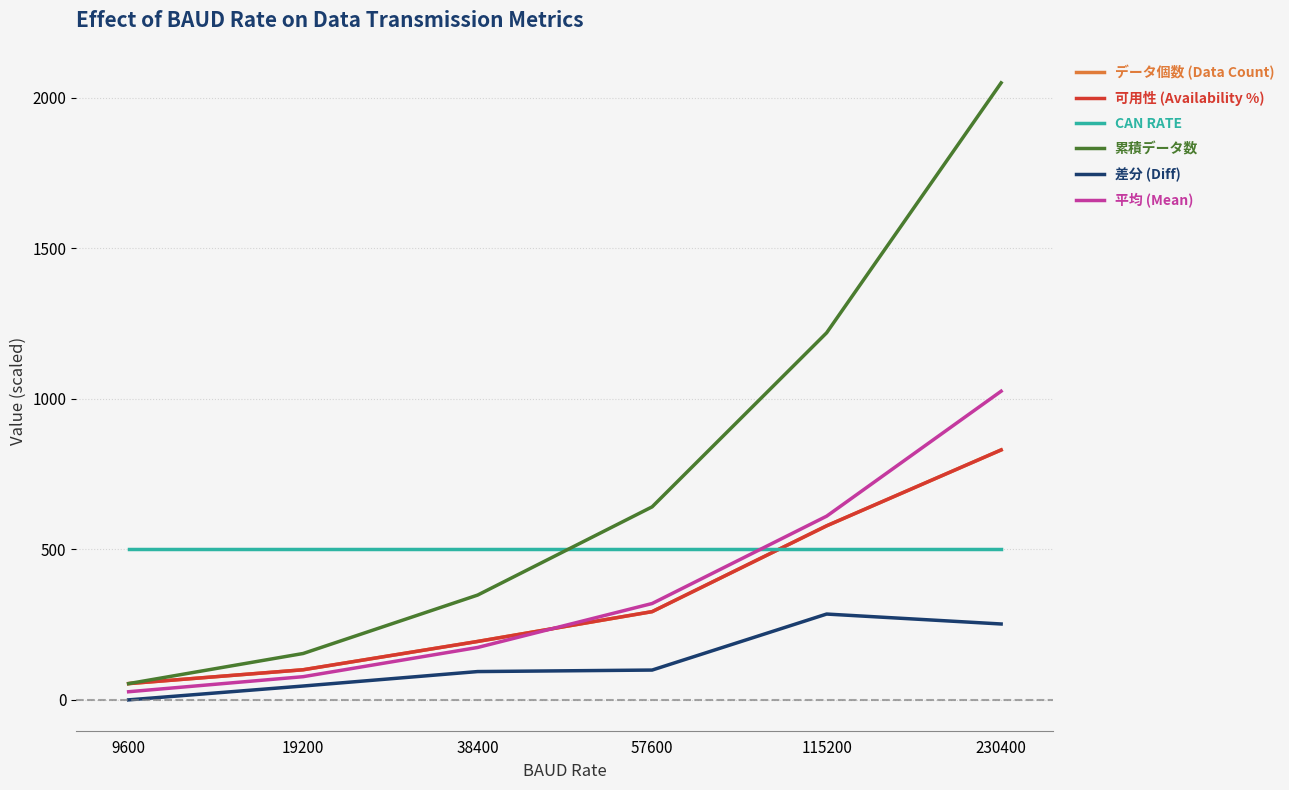

Is the value of データ個数 (Data Count) at 19200 greater than the value of 差分 (Diff) at 115200?

No